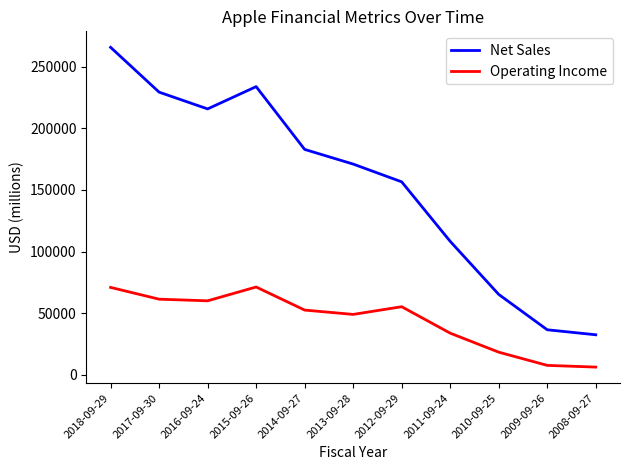

What is the total value across all series at 2011-09-24?

142039